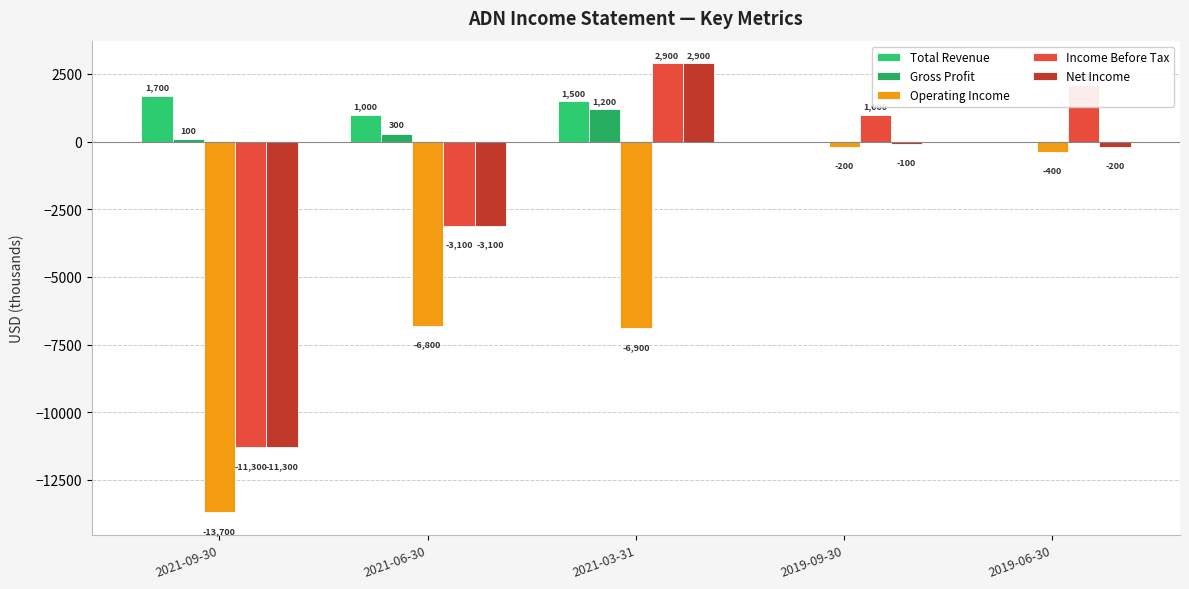

What is the sum of the Operating Income values at 2021-09-30 and 2019-09-30?

-13900